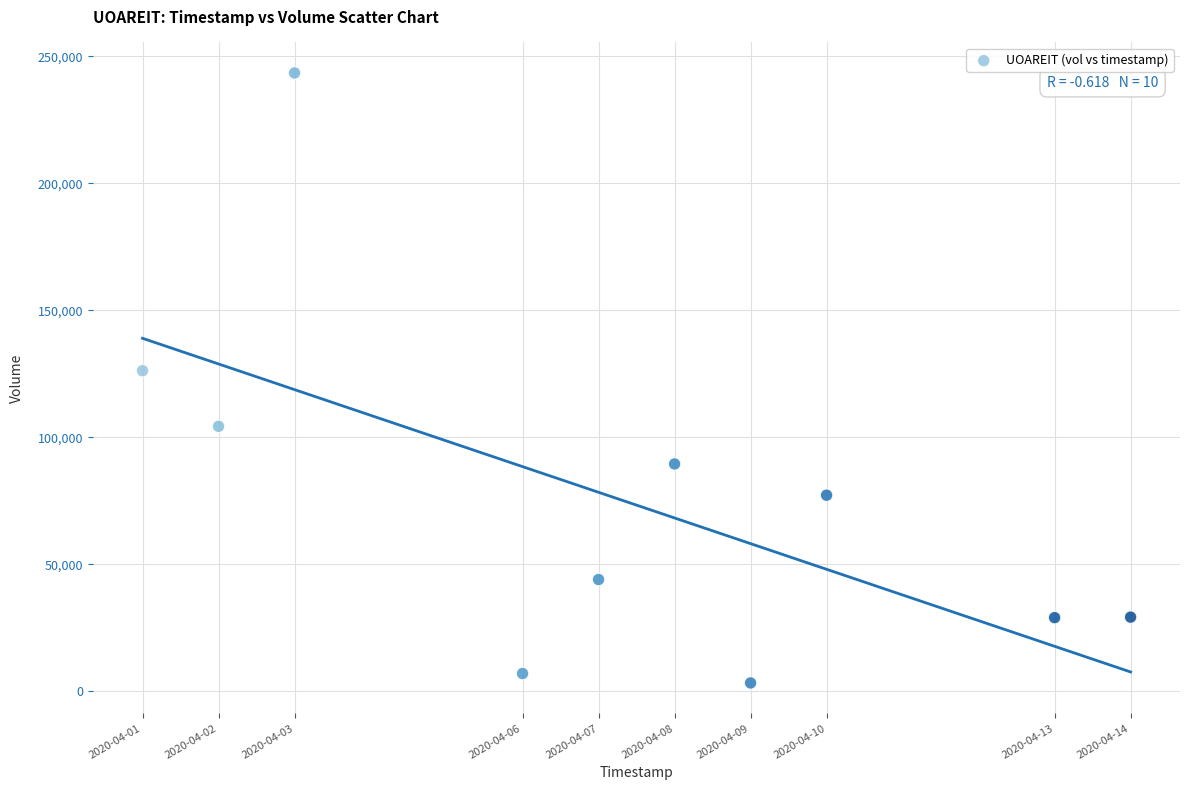

What Y value in the scatter plot is closest to 123350?

126200